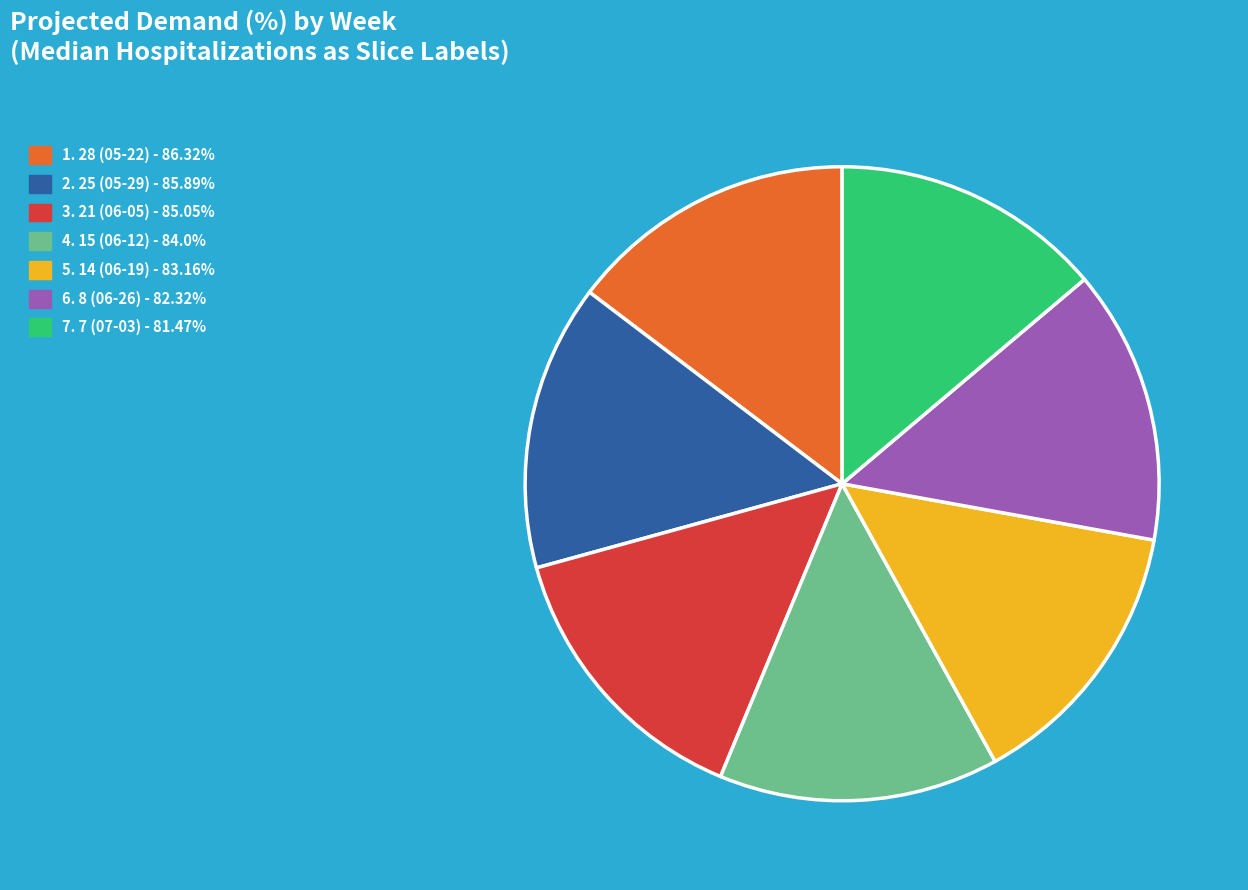

Does any single category account for the majority?

No